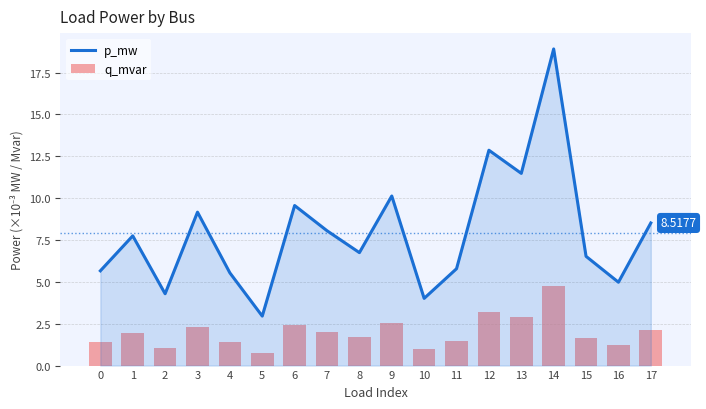

Reading left to right, transcribe all the data shown in this chart.

p_mw: 0=5.7	1=7.7	2=4.3	3=9.2	4=5.5	5=3.0	6=9.6	7=8.1	8=6.7	9=10.1	10=4.0	11=5.8	12=12.9	13=11.5	14=18.9	15=6.5	16=5.0	17=8.5
q_mvar: 0=1.4	1=1.9	2=1.1	3=2.3	4=1.4	5=0.7	6=2.4	7=2.0	8=1.7	9=2.5	10=1.0	11=1.5	12=3.2	13=2.9	14=4.7	15=1.6	16=1.2	17=2.1